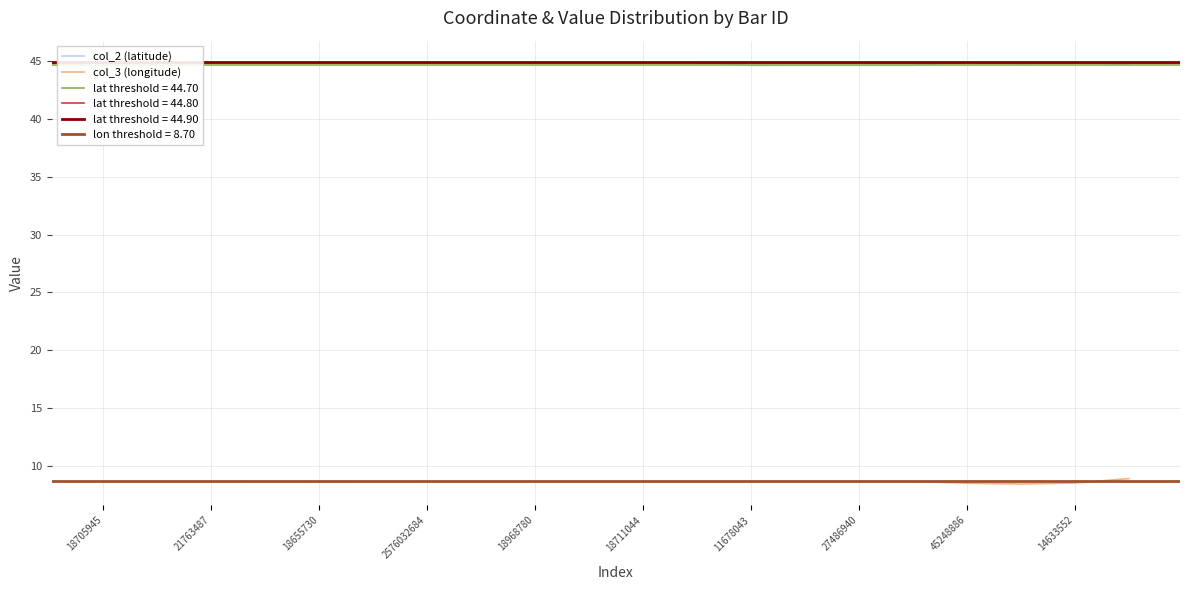

Is it true that col_3 (longitude) equals 13.1 at 2576032684?

False